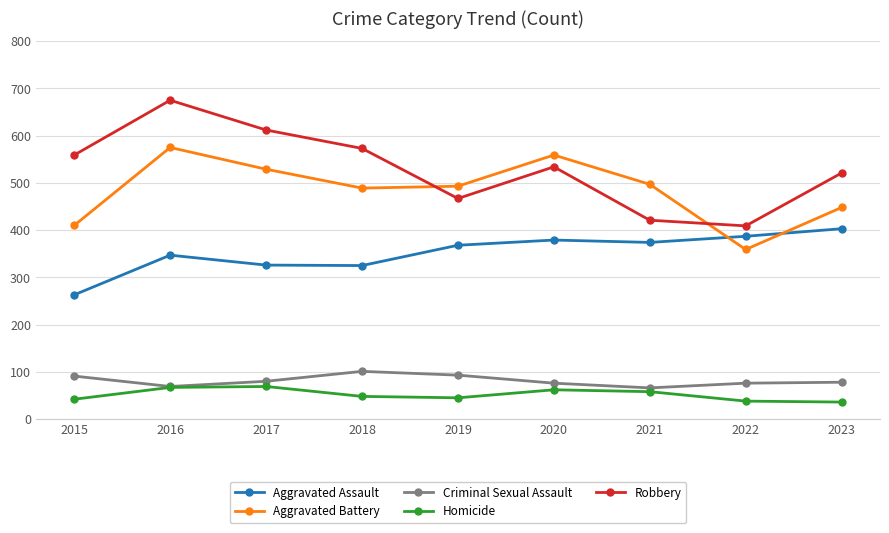

True or false: Robbery has a value of 675 at 2016.

True